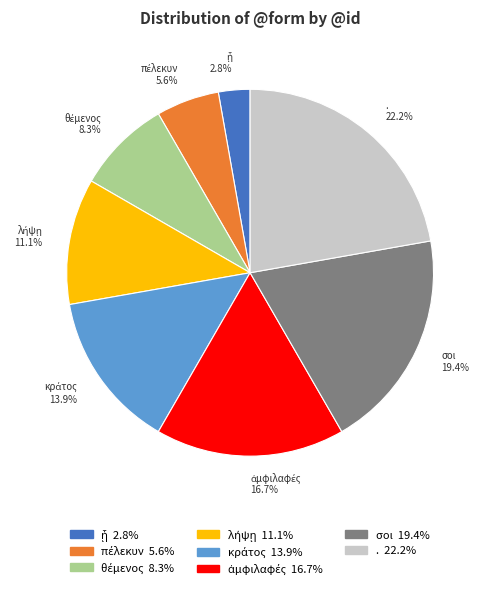

Does any single category account for the majority?

No